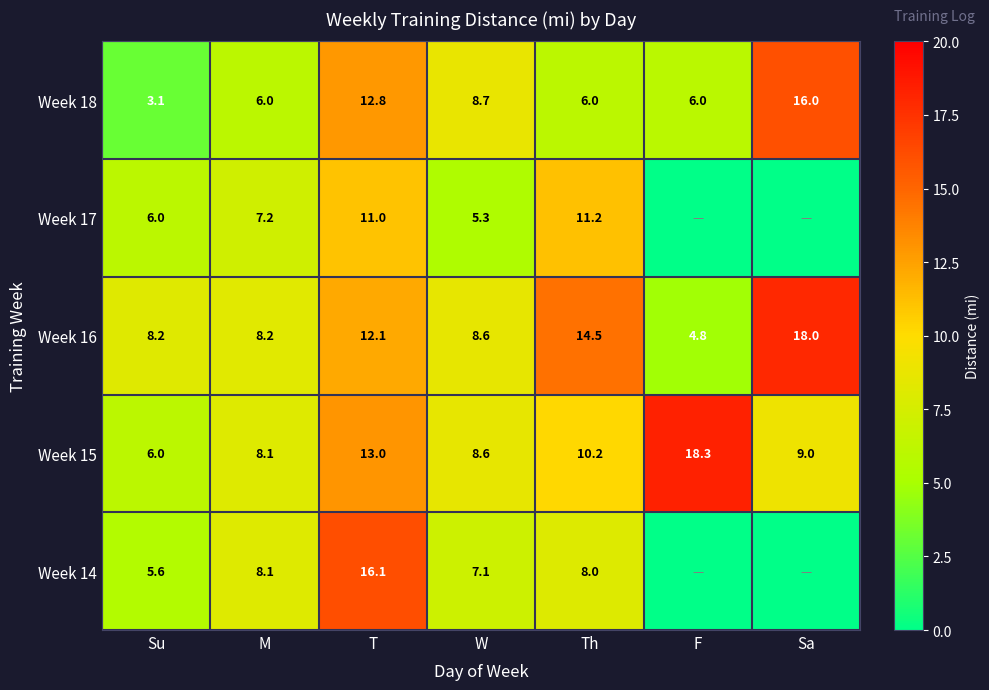

What is the sum of the Week 16 values at T and W?

20.7